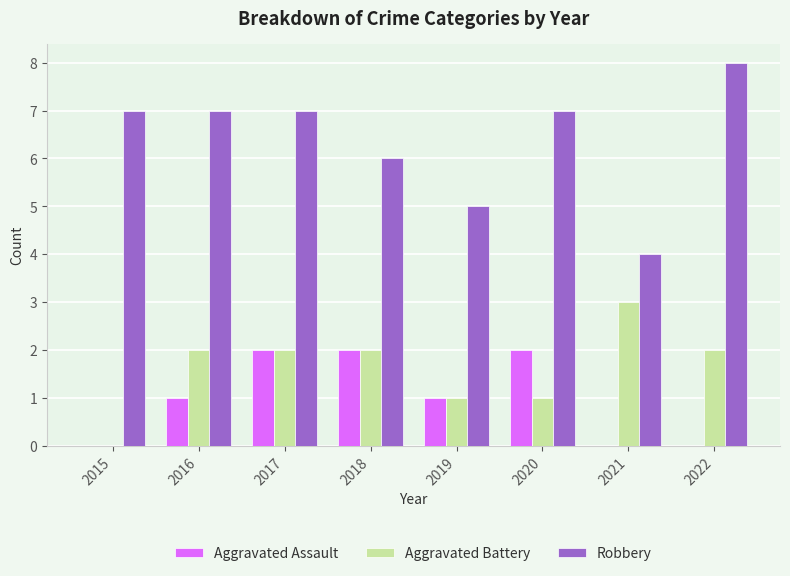

Is the value of Aggravated Battery at 2018 greater than the value of Aggravated Assault at 2021?

Yes